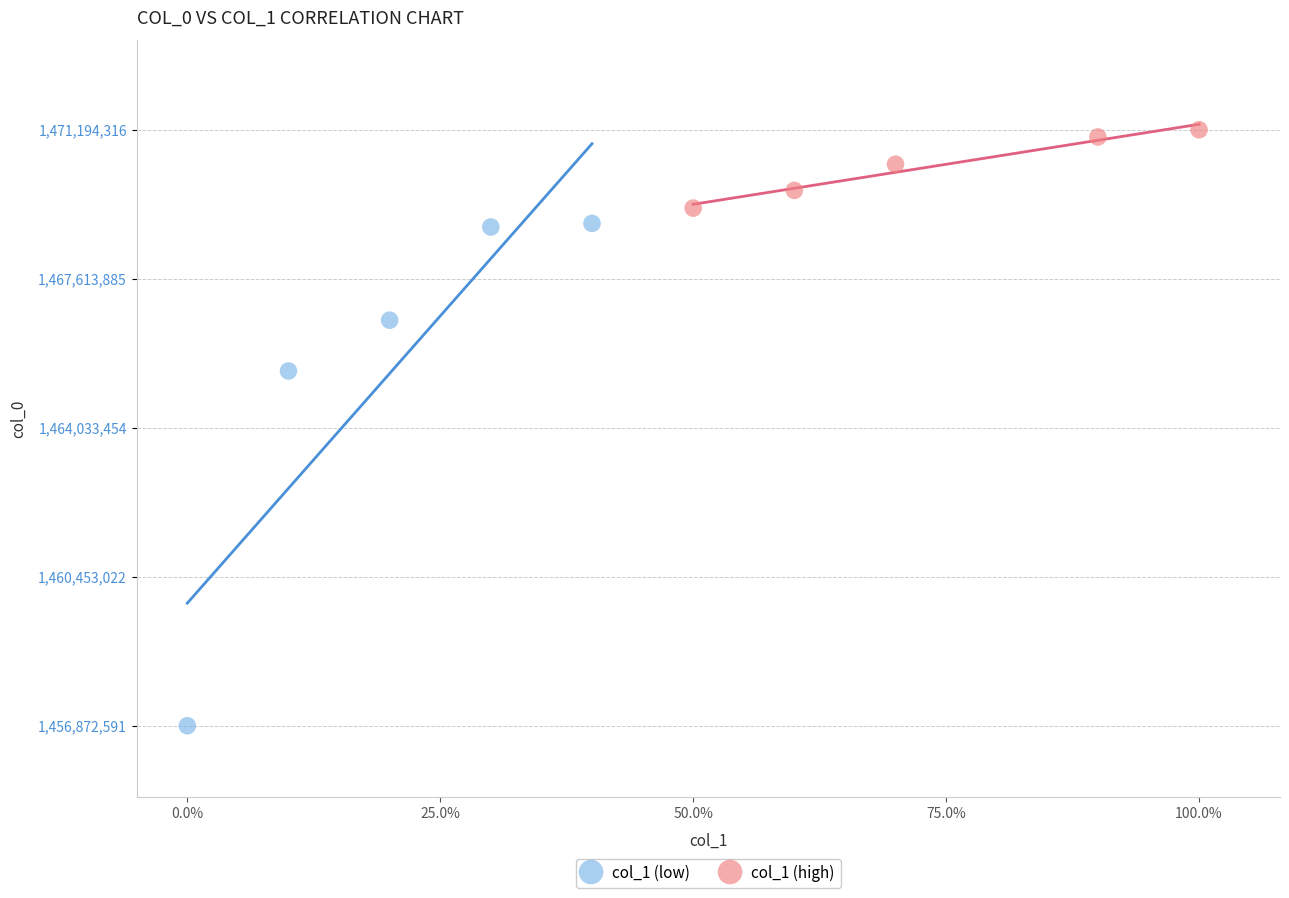

What are all the series names shown in the legend?

col_1 (low), col_1 (high)